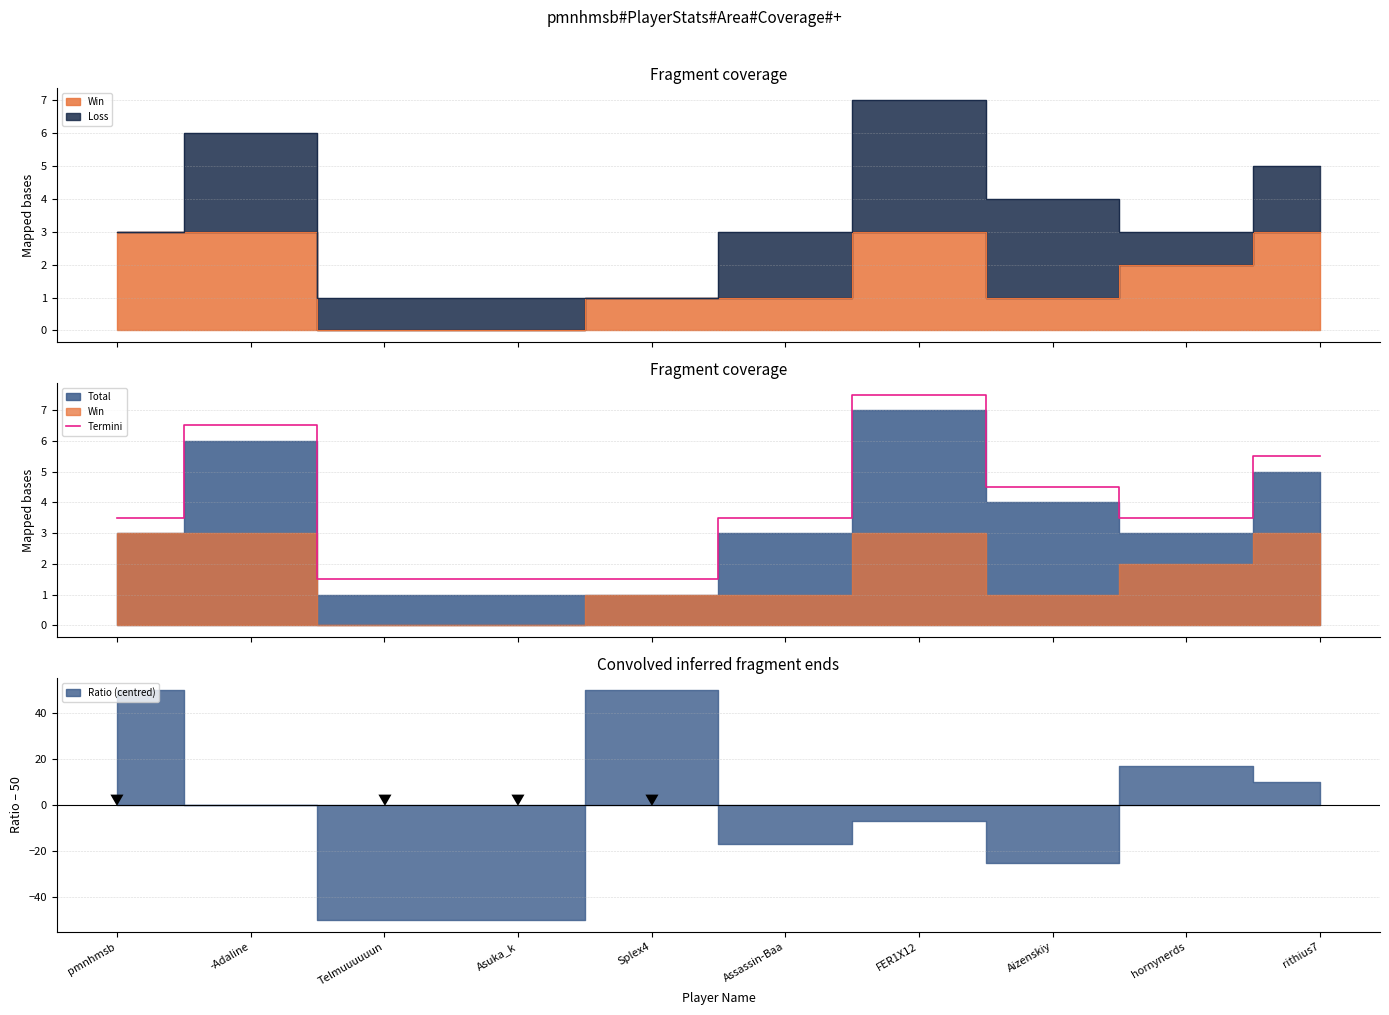

Read the value at hornynerds.

3.5